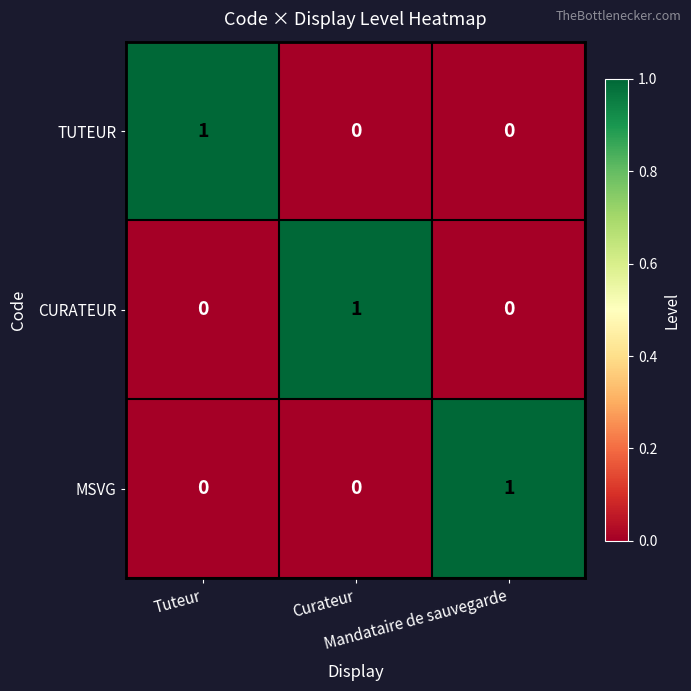

At how many categories does at least one series exceed 0?

3